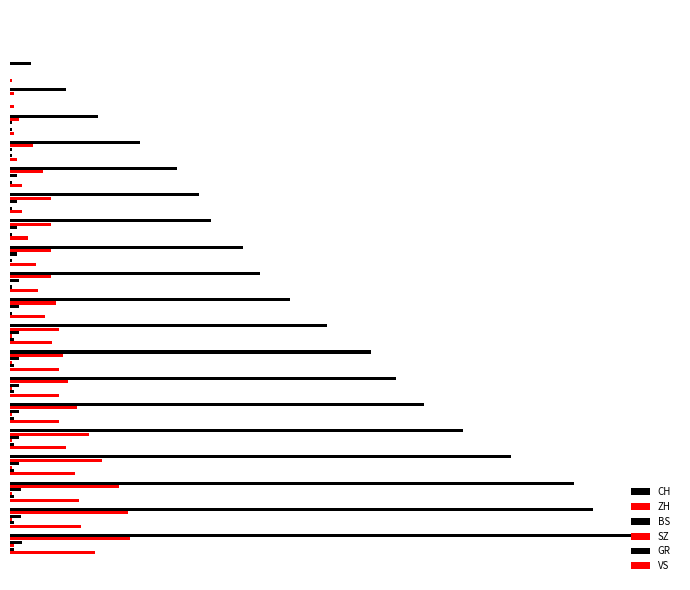

What is the highest value of the BS series?

7